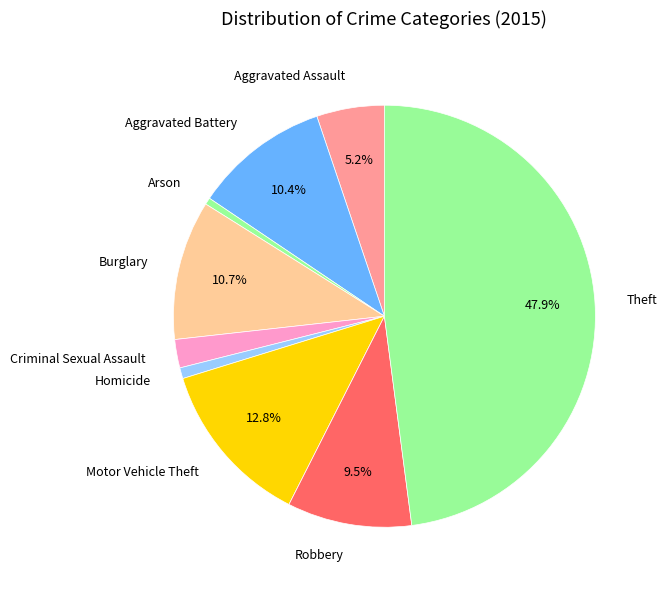

Between Arson and Criminal Sexual Assault, which is larger?

Criminal Sexual Assault